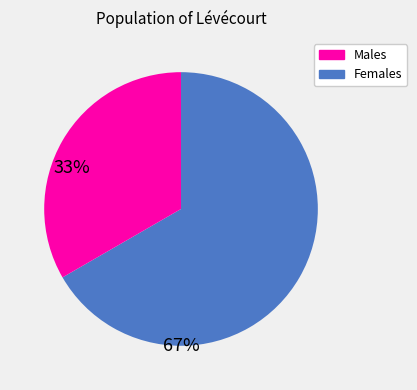

Does any single category account for the majority?

Yes